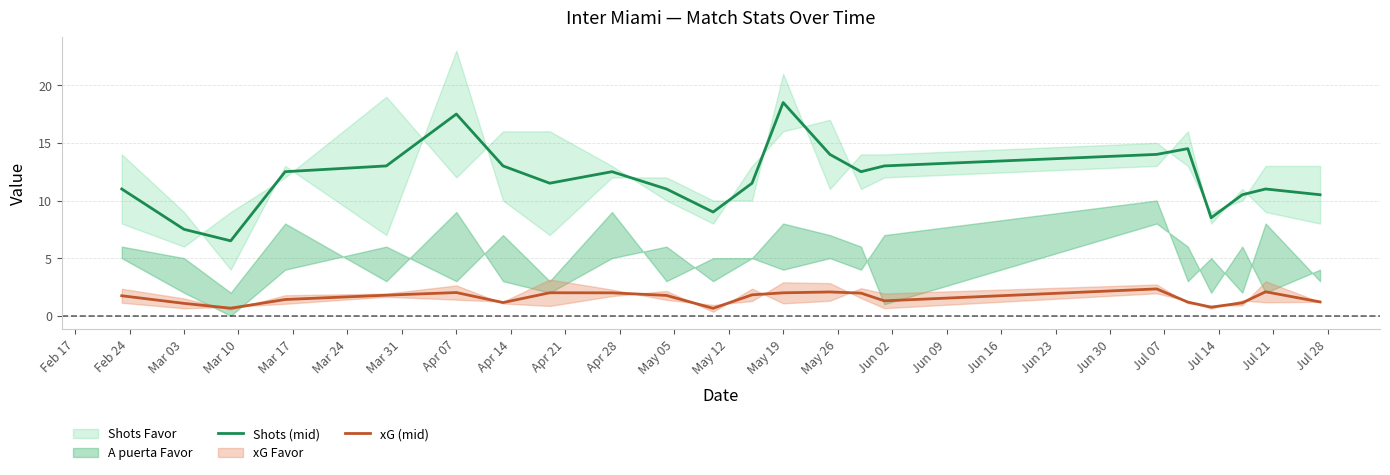

True or false: Shots (mid) and xG (mid) intersect in this chart.

False